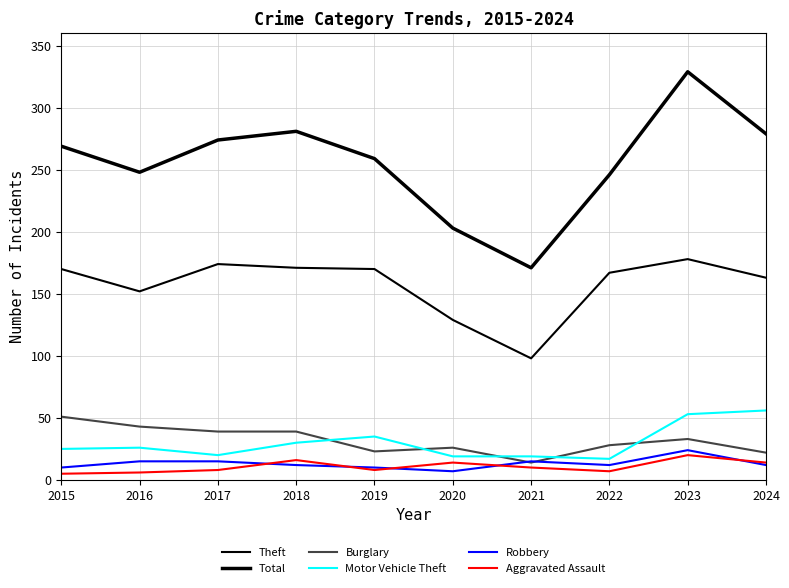

How many lines are shown in the chart?

6